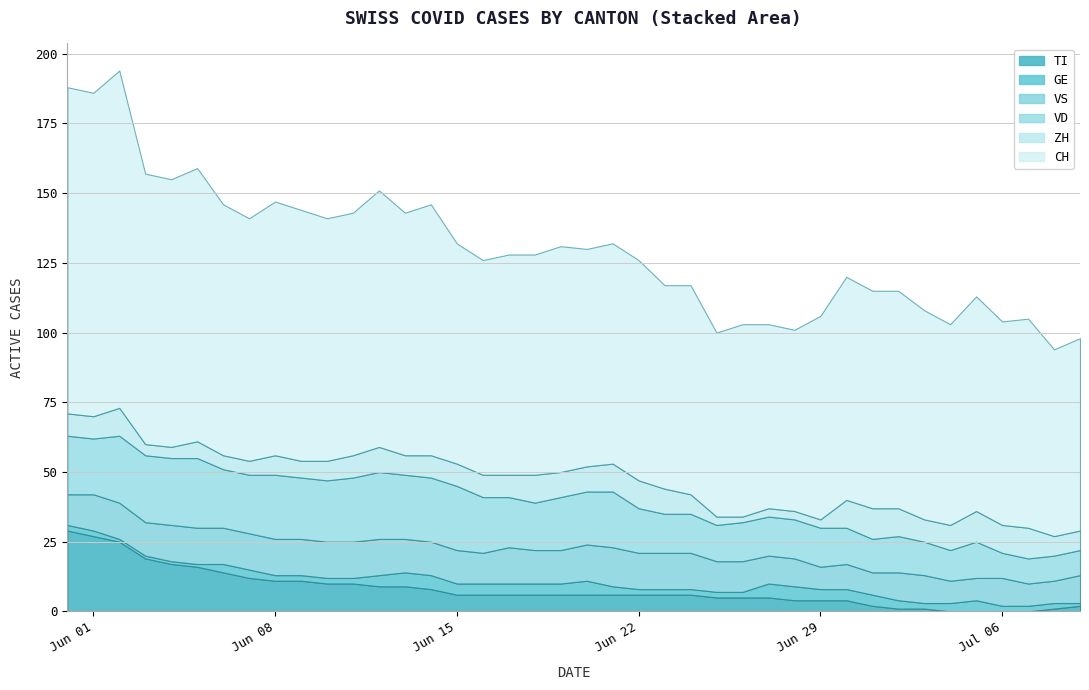

Does the chart display data point markers on the line(s)?

No